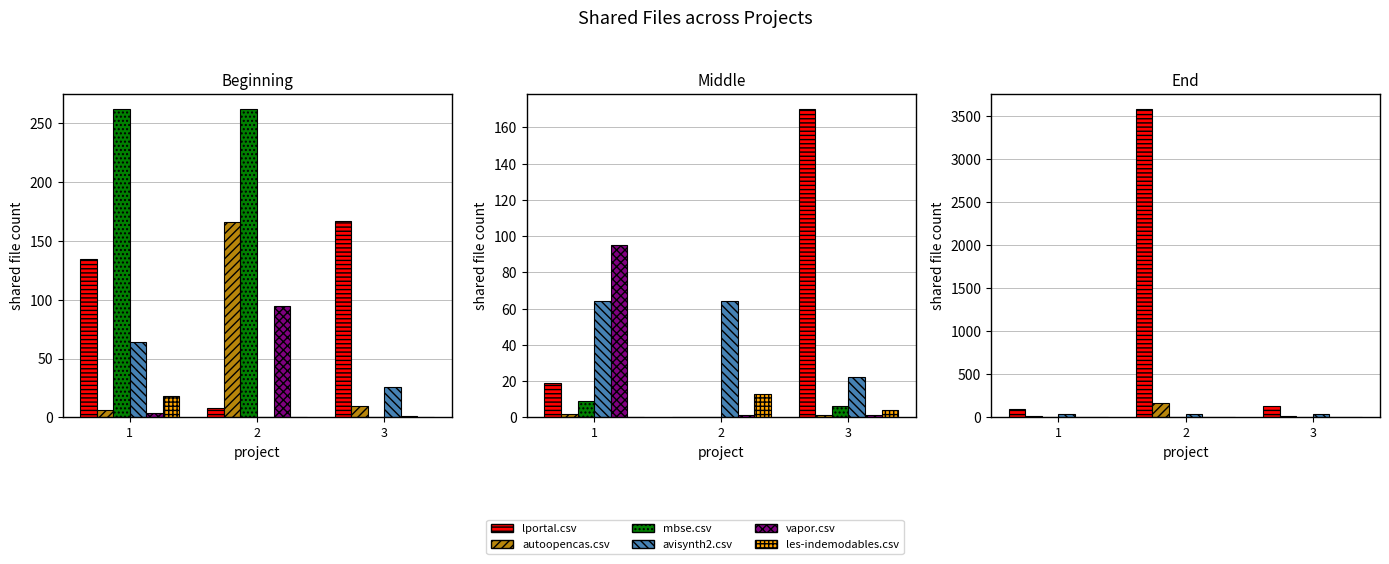

Which has a higher value, 2 or 1?

2